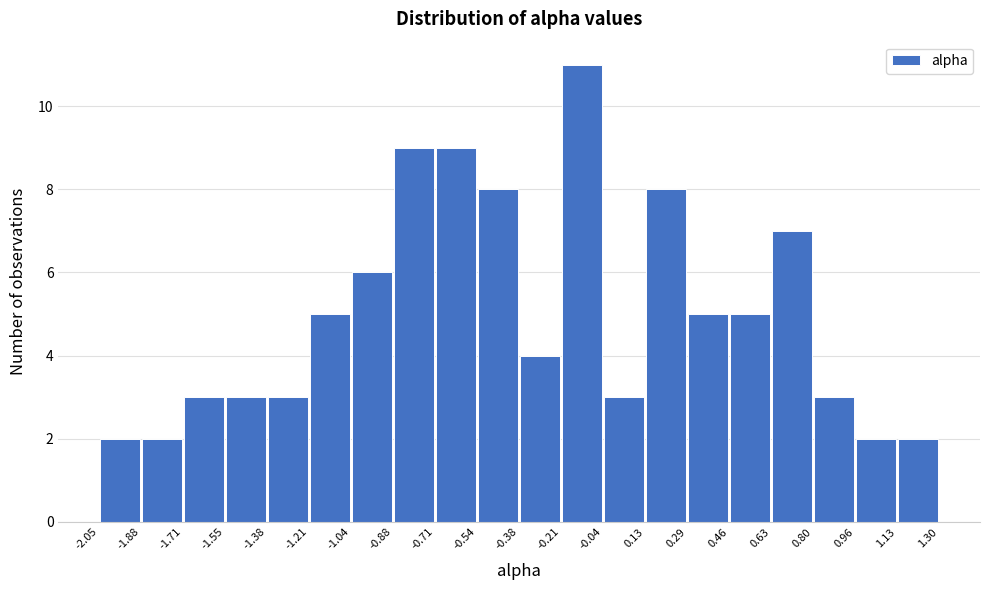

Reading left to right, transcribe this chart: for each bar, give the range it covers on the x-axis and its height. The values are not printed on the chart, so give them approximately, as read against the axis.

-2.05 to -1.88: 2
-1.88 to -1.71: 2
-1.71 to -1.55: 3
-1.55 to -1.38: 3
-1.38 to -1.21: 3
-1.21 to -1.04: 5
-1.04 to -0.88: 6
-0.88 to -0.71: 9
-0.71 to -0.54: 9
-0.54 to -0.38: 8
-0.38 to -0.21: 4
-0.21 to -0.04: 11
-0.04 to 0.13: 3
0.13 to 0.29: 8
0.29 to 0.46: 5
0.46 to 0.63: 5
0.63 to 0.80: 7
0.80 to 0.96: 3
0.96 to 1.13: 2
1.13 to 1.30: 2